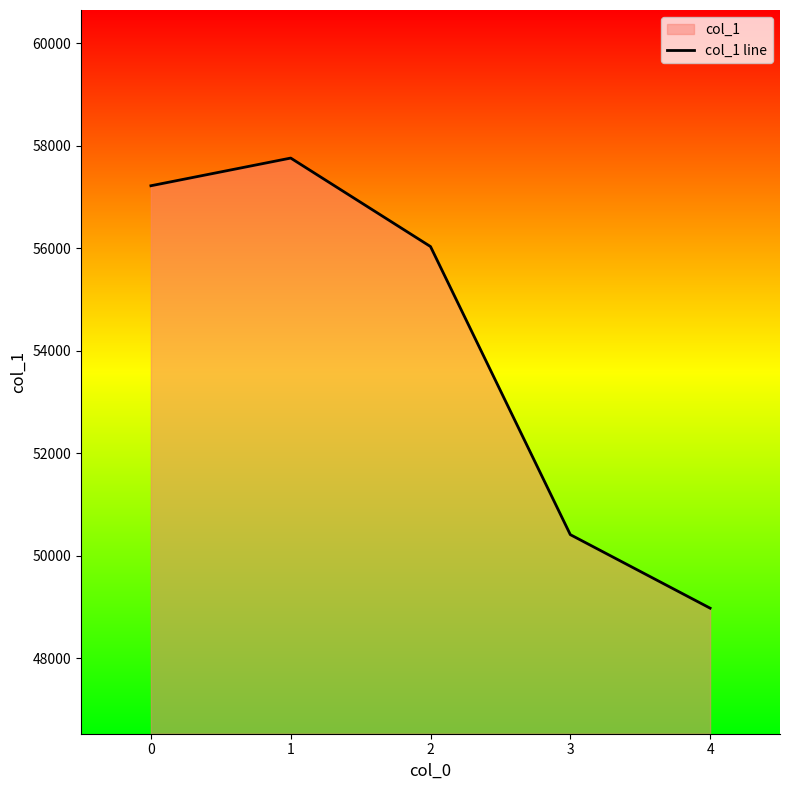

How many data points does each series have?

5